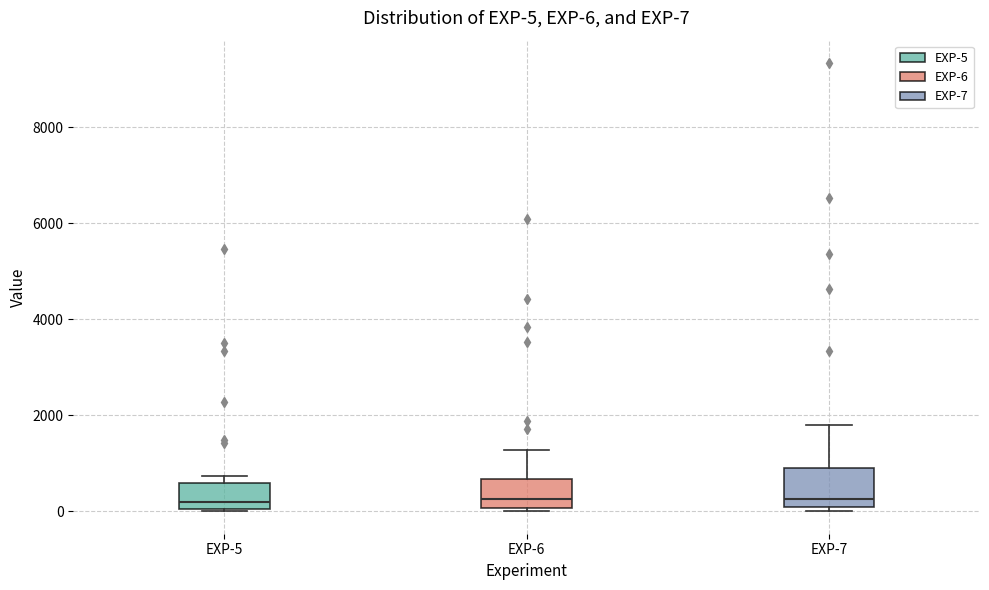

Which box is the tallest, from its lower edge to its upper edge?

EXP-7